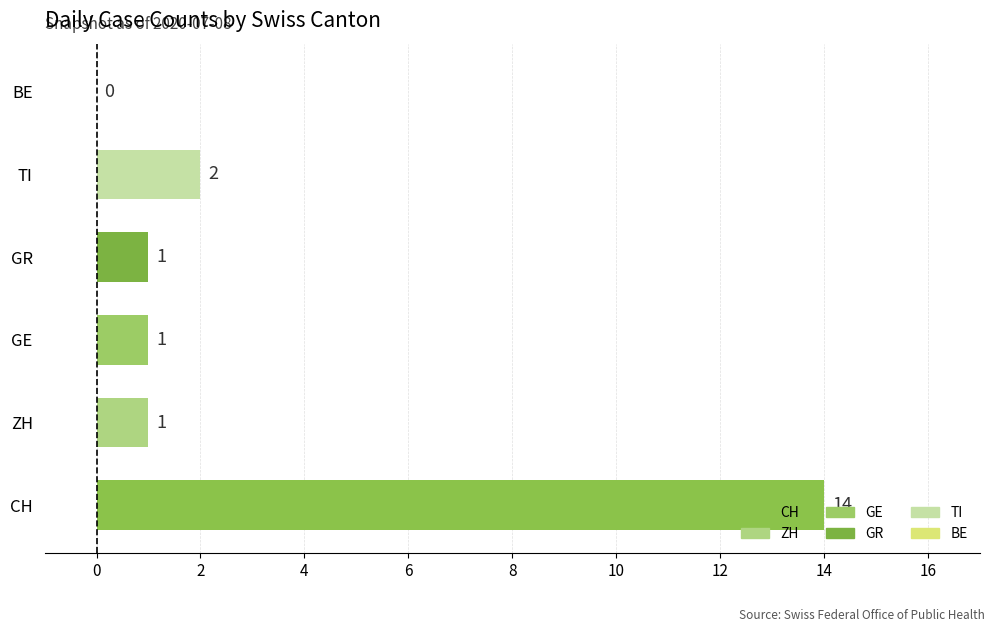

What is the approximate value at CH?

14